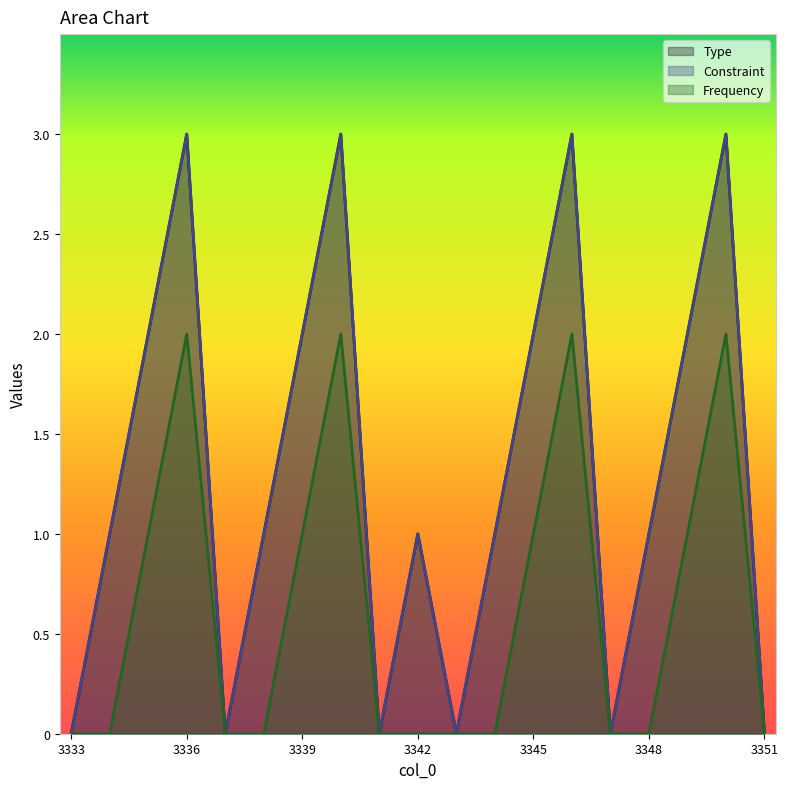

How many categories are shown in the chart?

19